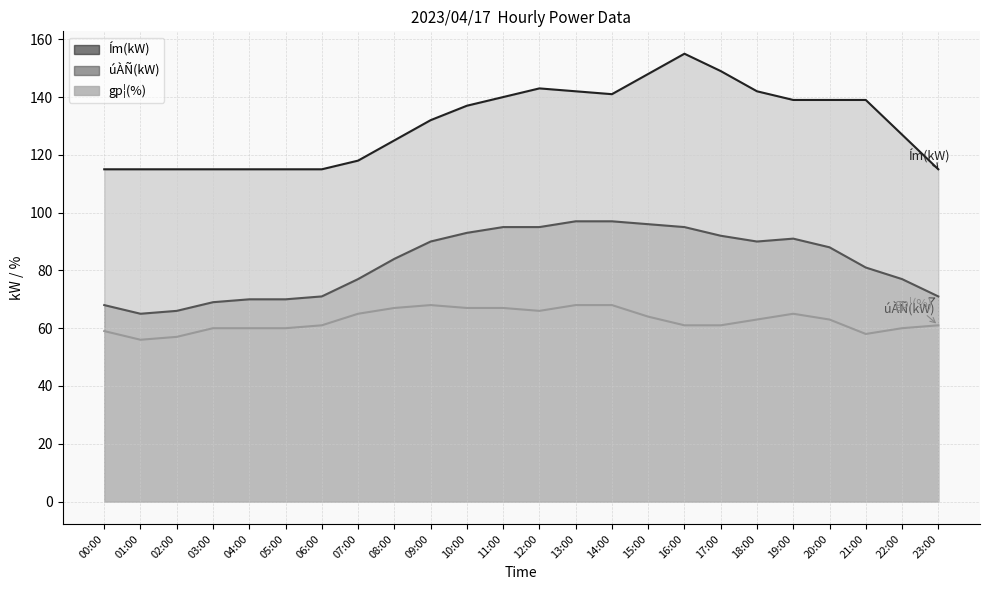

Where is Ím(kW) nearest to the value 135?

10:00